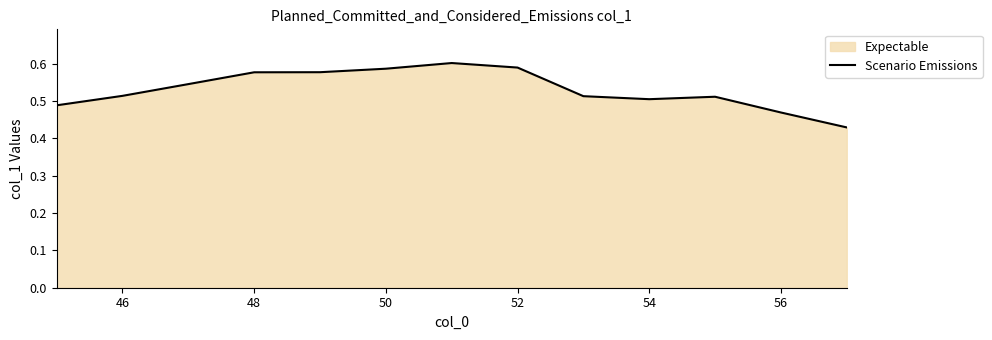

Between 56 and 54, which is larger?

54